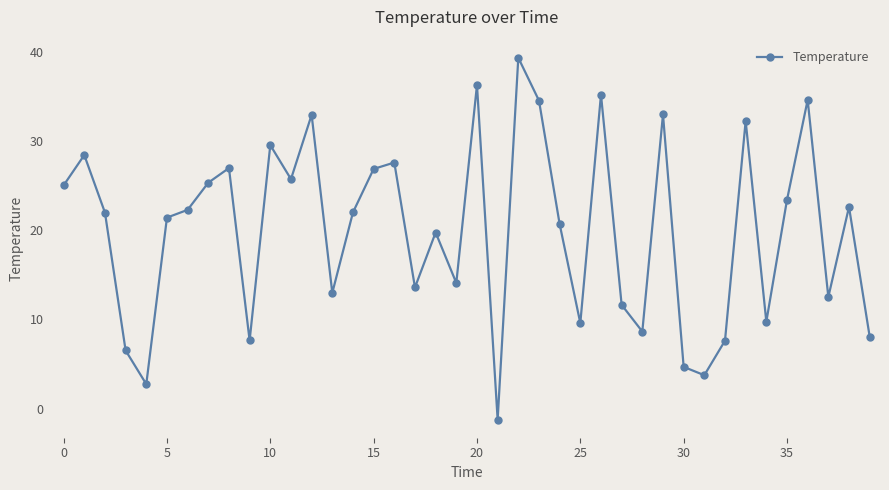

What is the minimum value shown in the chart?

-1.2